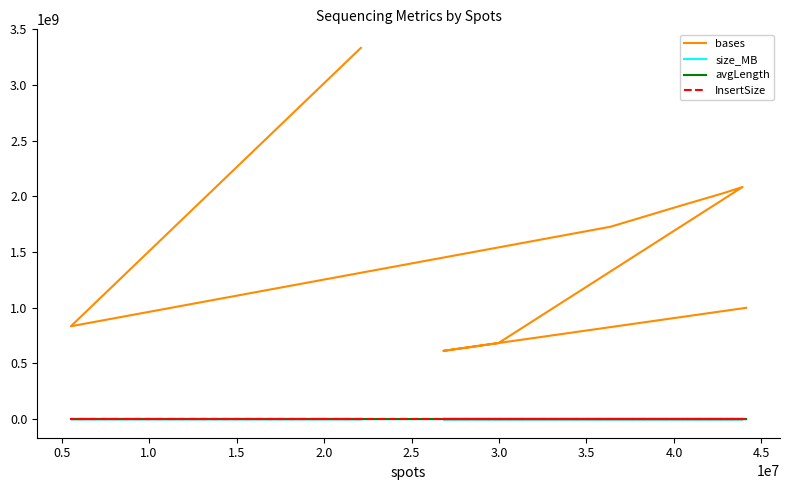

The value of InsertSize at 2.5 is 0. True or false?

True